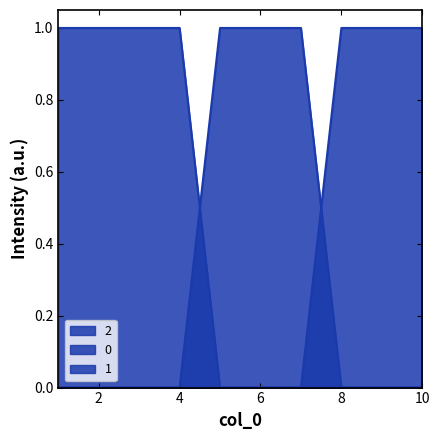

How many values in 1 are above zero?

3